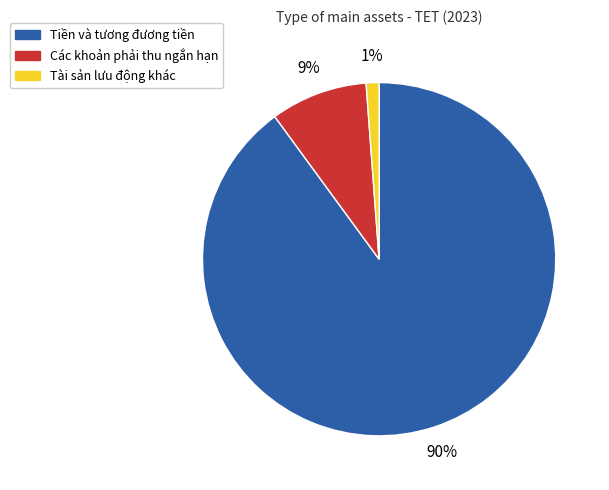

What percentage is the Tiền và tương đương tiền slice, to the nearest percent?

90%